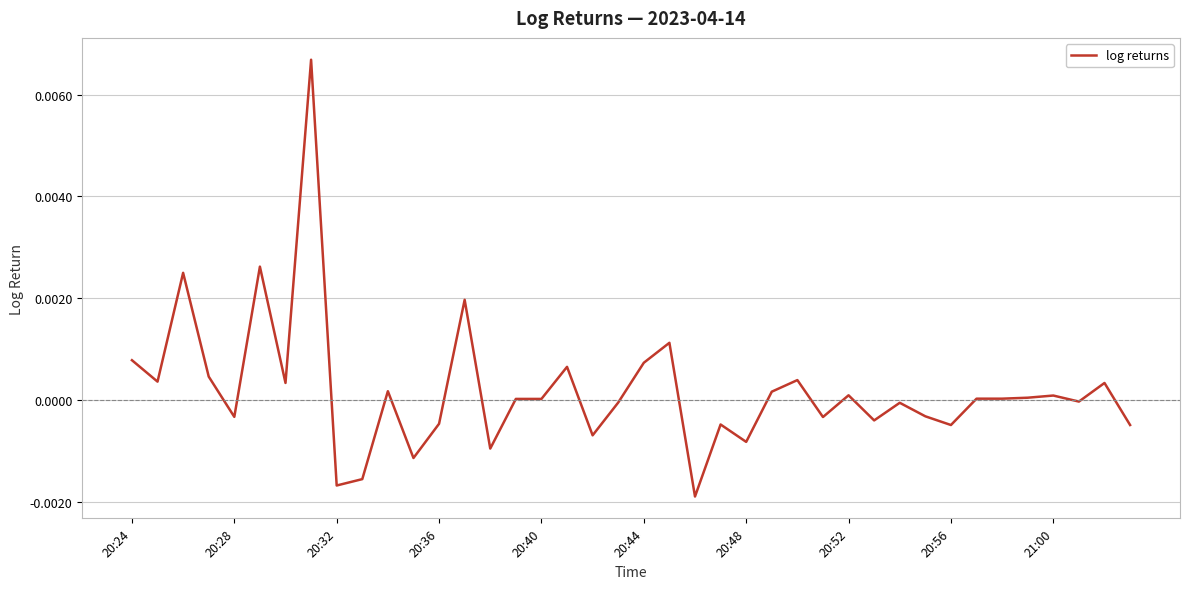

Is this an area chart (filled region under the line)?

No